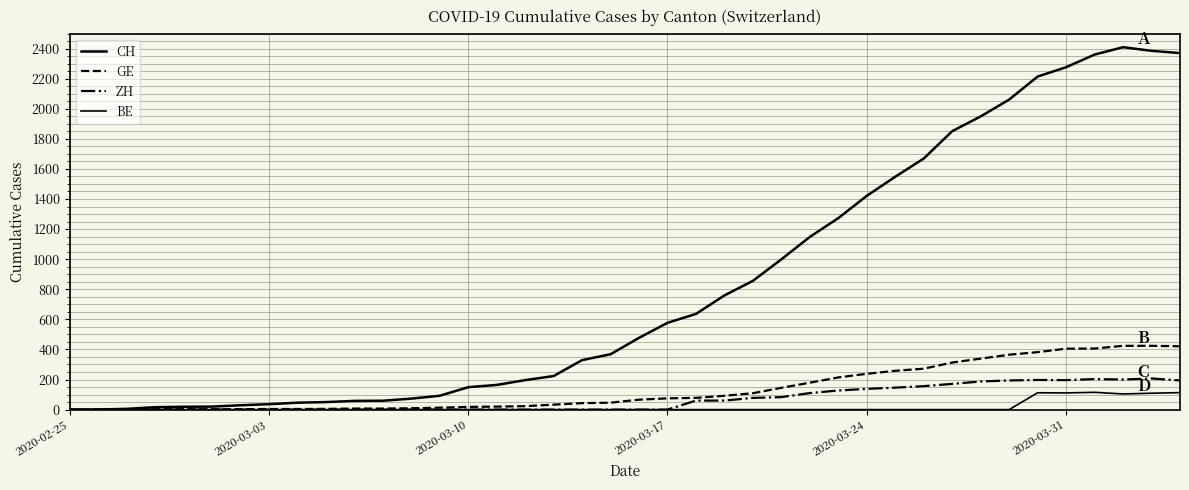

List the series in order of their peak value, lowest first.

BE, ZH, GE, CH